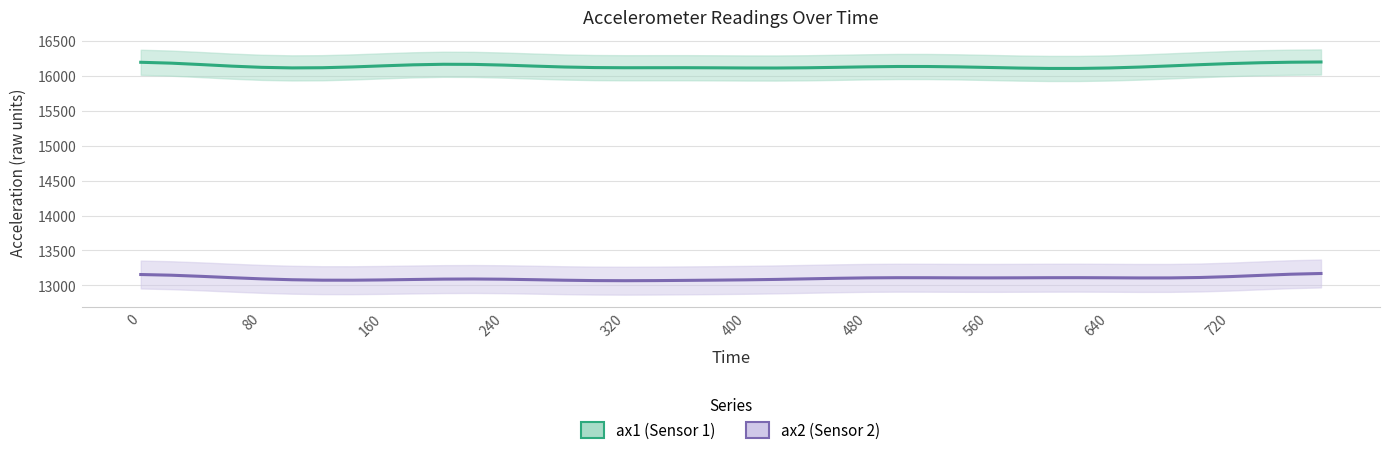

True or false: ax2 has more than 1 interior local peaks.

True